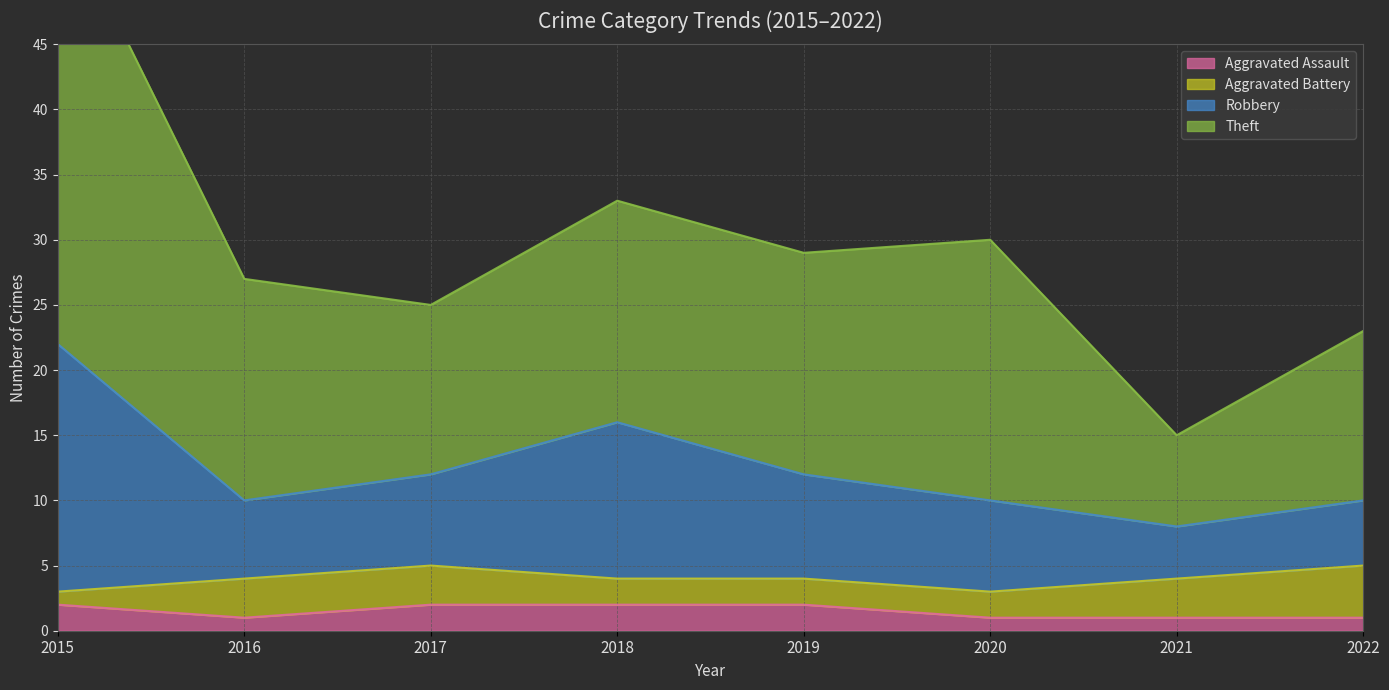

True or false: Aggravated Assault has a value of 2 at 2015.

True